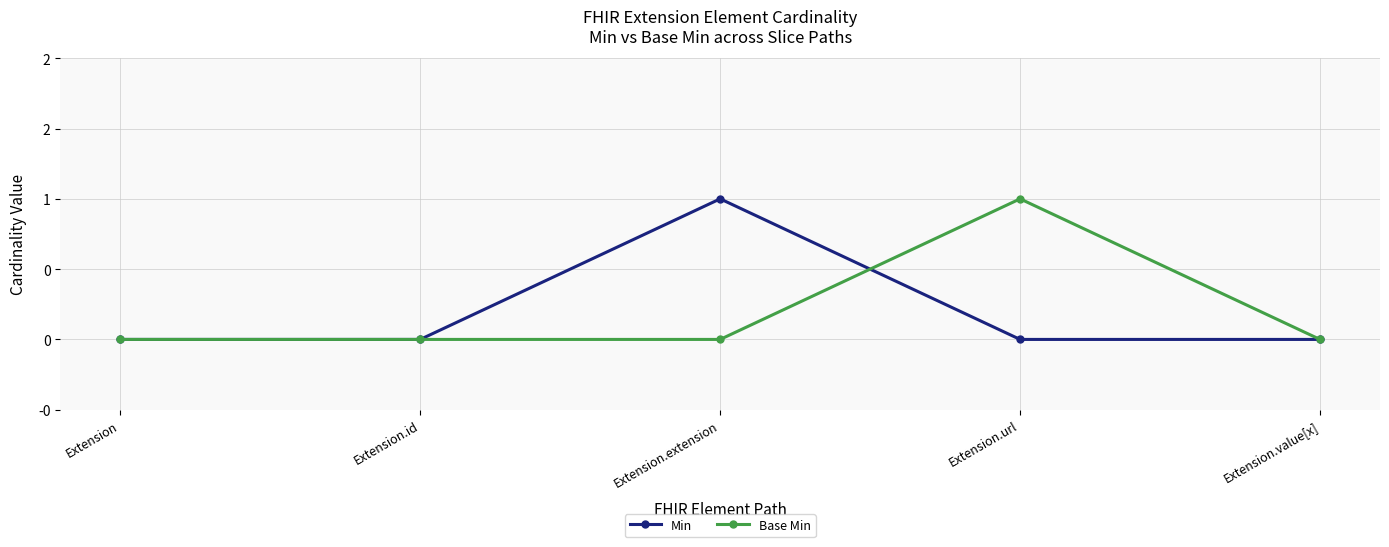

Is this an area chart (filled region under the line)?

No